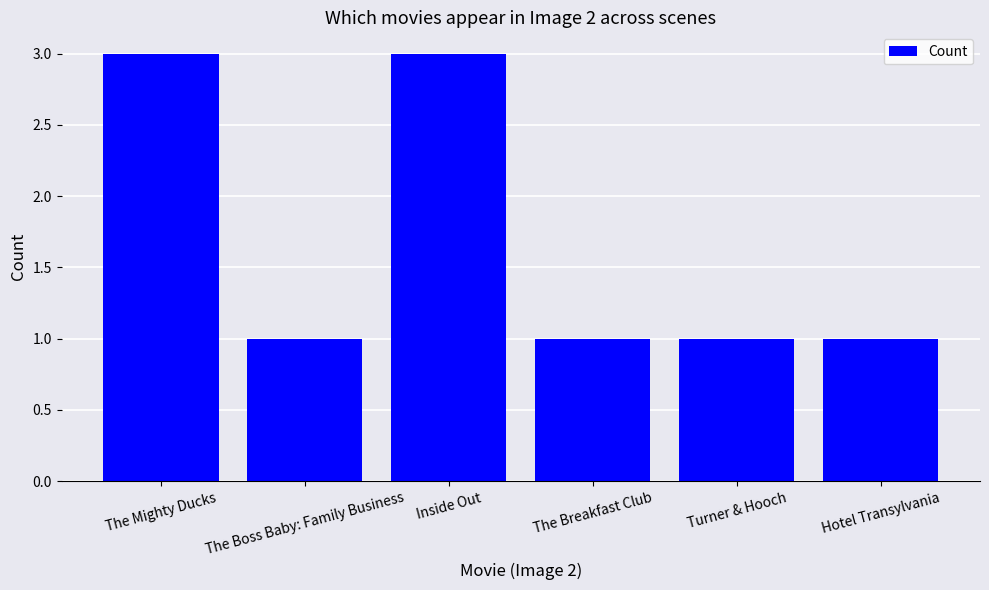

What is the sum of all values?

10